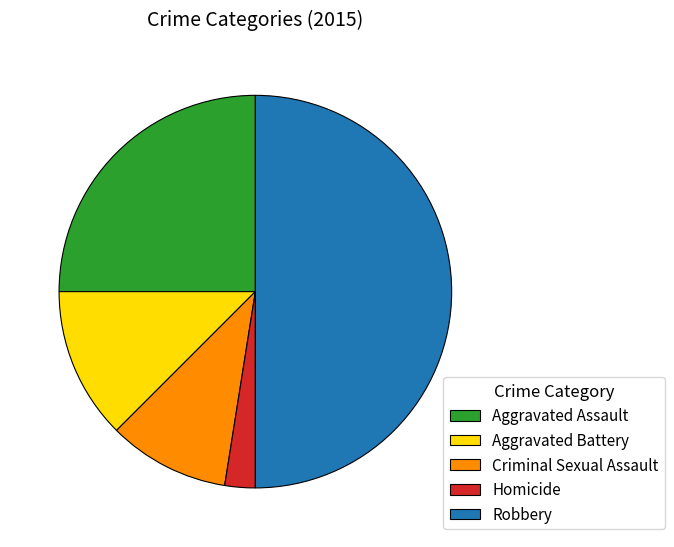

Which category has the biggest portion of the pie?

Robbery